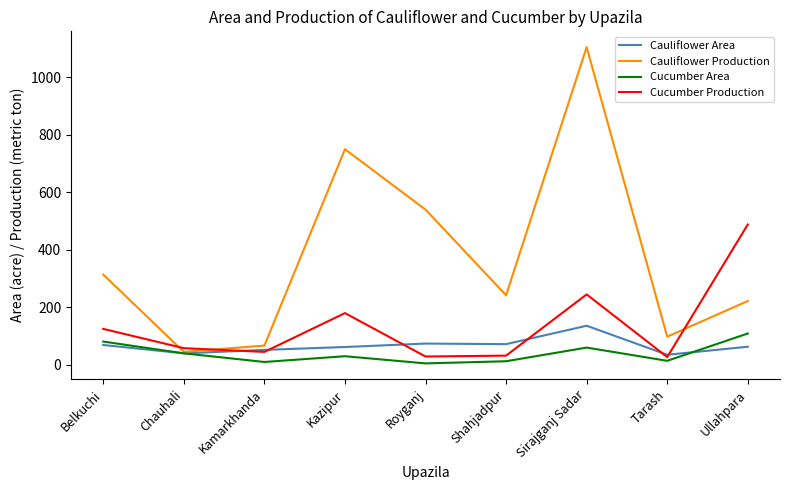

True or false: Cucumber Area and Cucumber Production intersect in this chart.

False